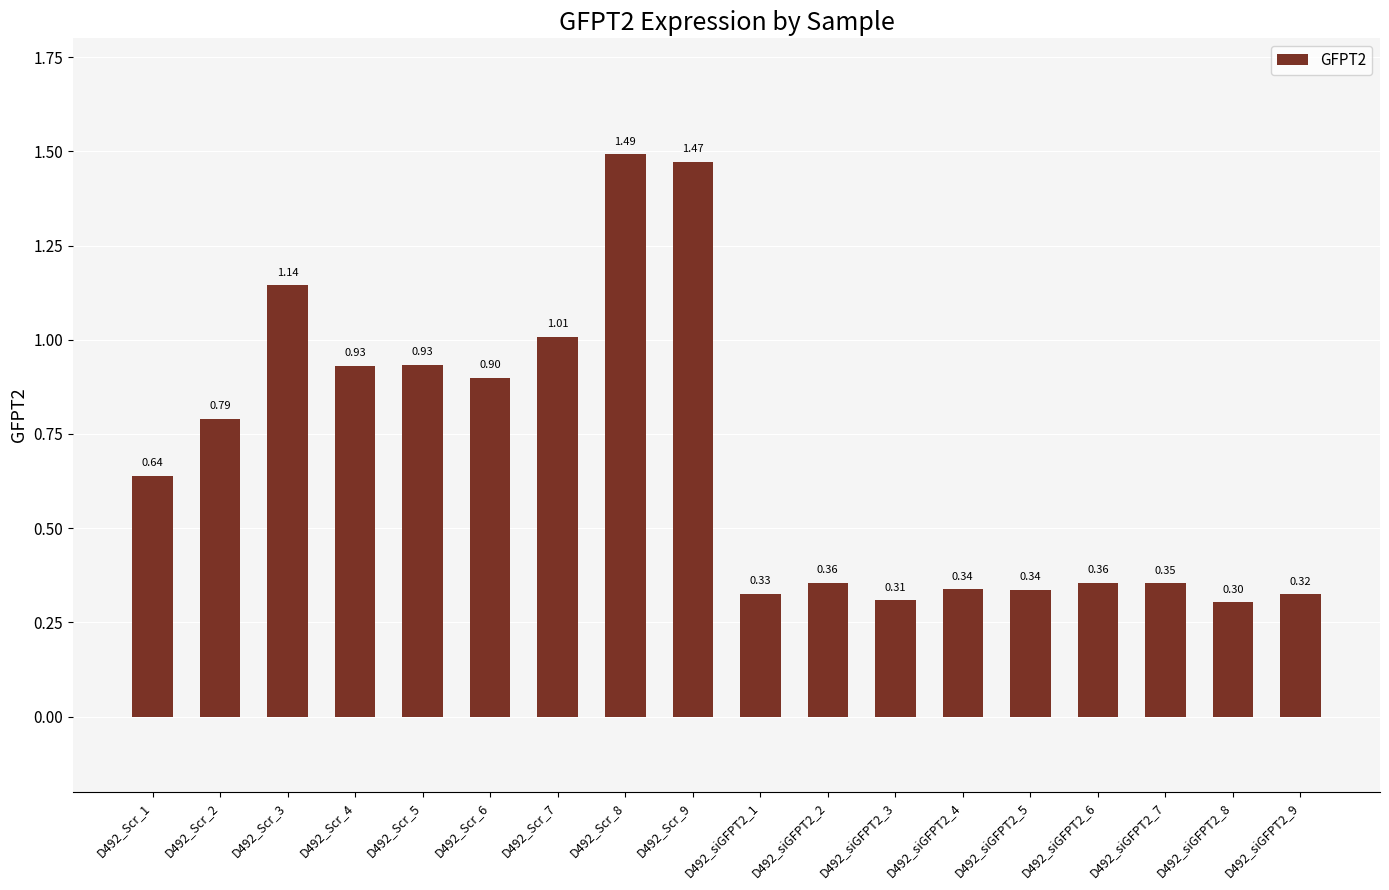

The chart shows a value of 0.3 at D492_siGFPT2_1. True or false?

True